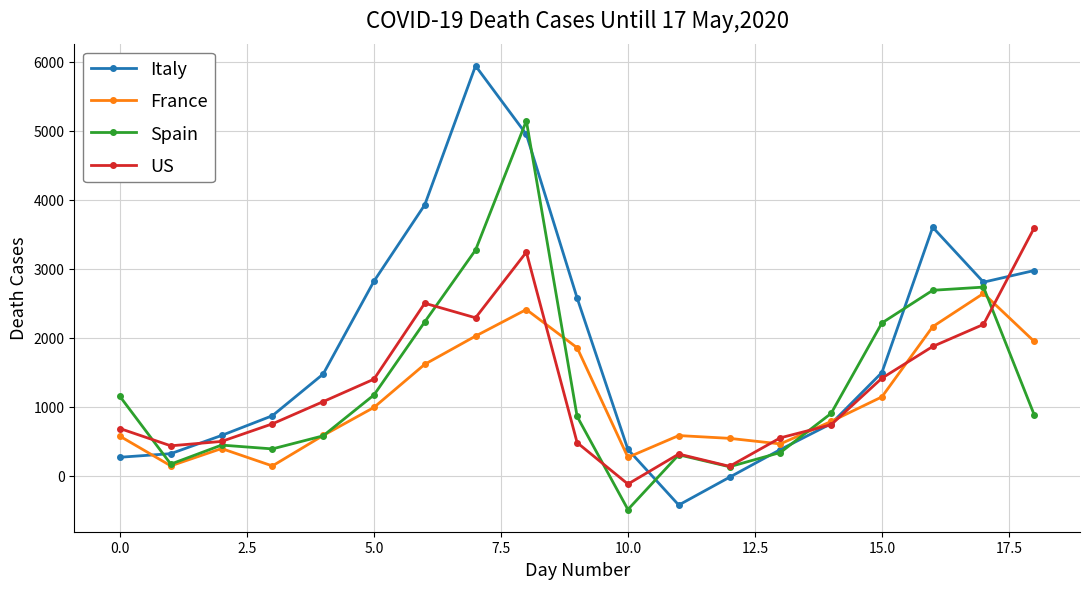

Which series has the largest range (max minus min)?

Italy